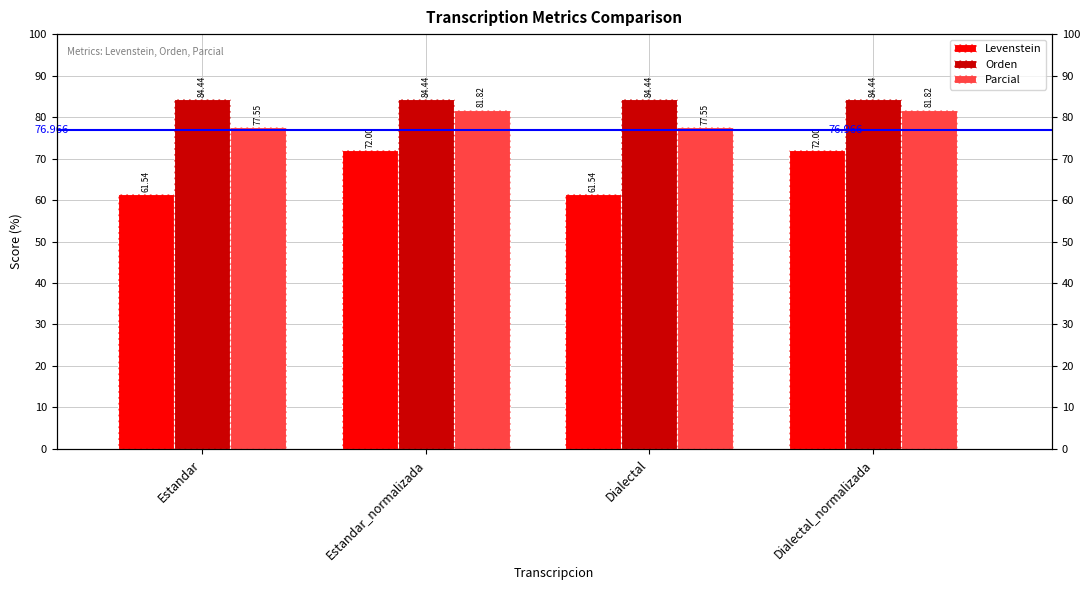

What is the total value across all series at Dialectal?

223.5